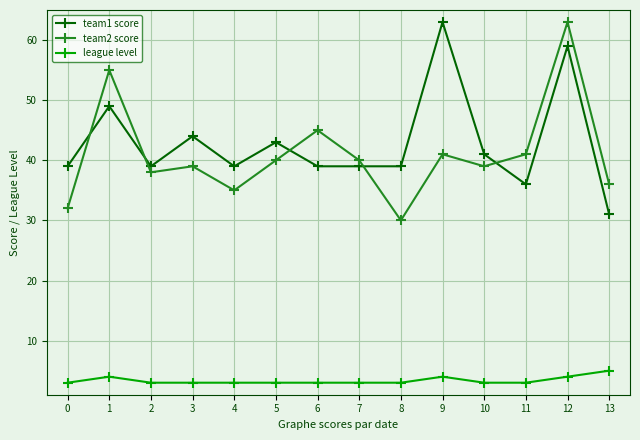

At how many categories does at least one series exceed 32?

14